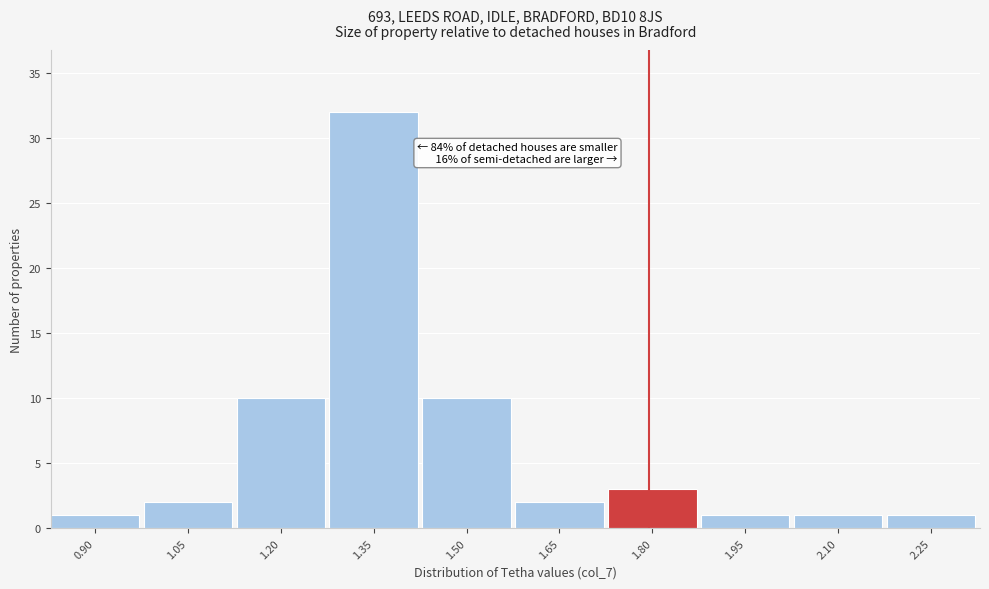

Reading left to right, extract all data points from this chart.

1	2	10	32	10	2	3	1	1	1